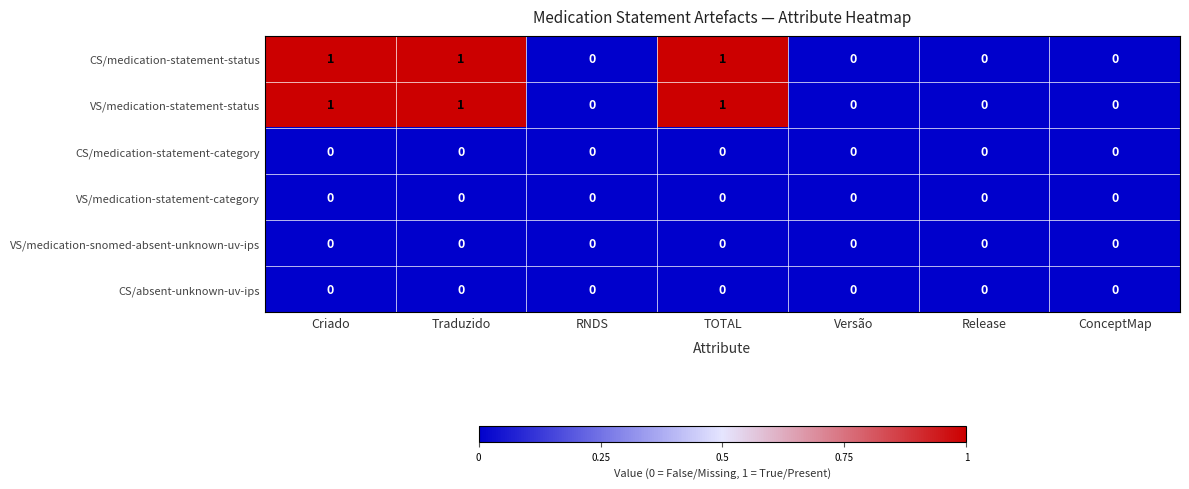

The value of CS/absent-unknown-uv-ips at ConceptMap is 0. True or false?

True